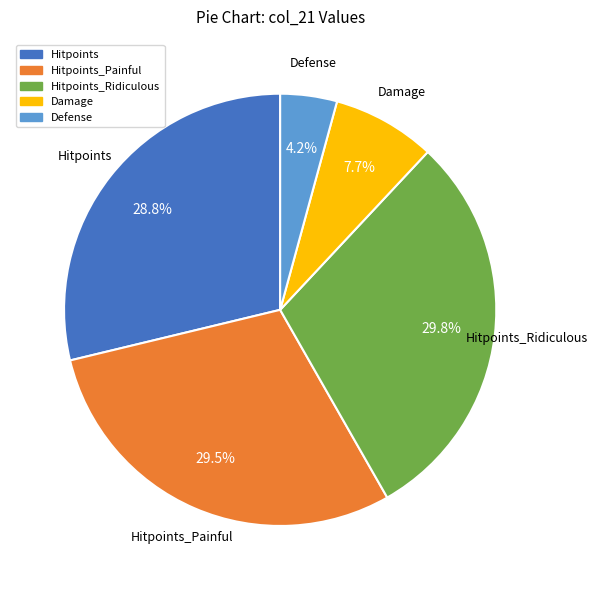

Does any single category account for the majority?

No